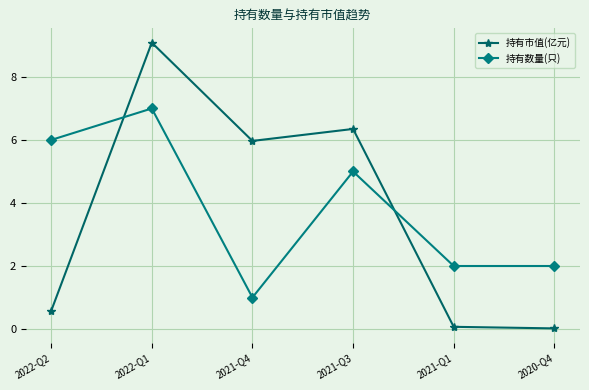

What is the difference between the highest and lowest values at 2022-Q1?

2.1